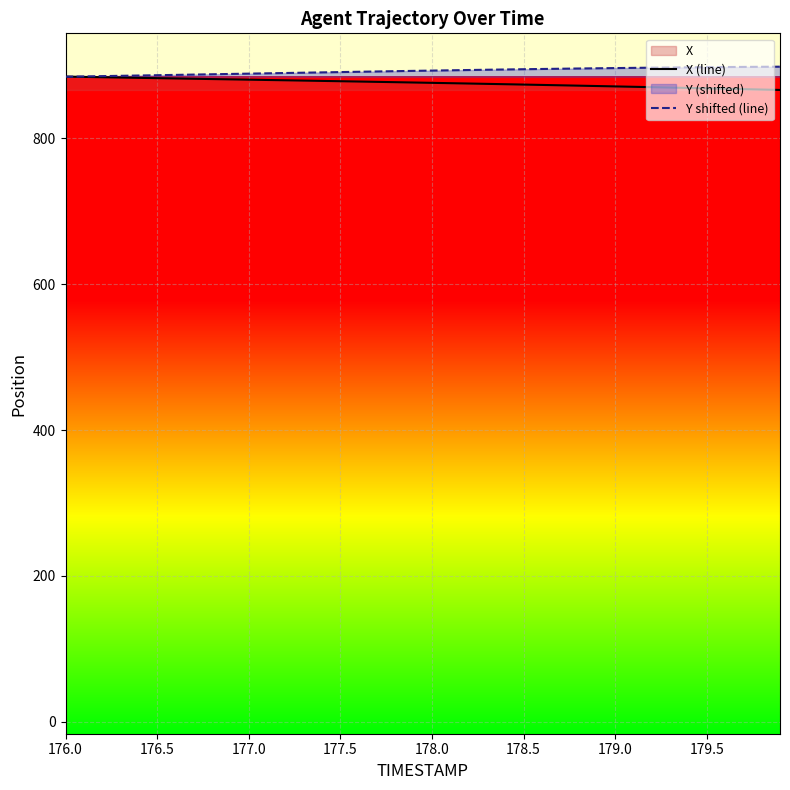

Read the X (line) value at 177.0.

880.5